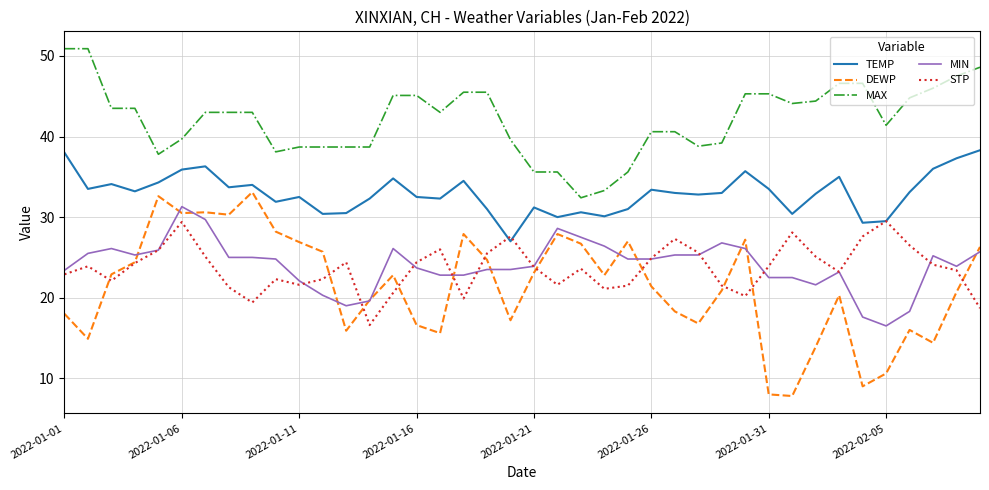

True or false: TEMP and MAX intersect in this chart.

False